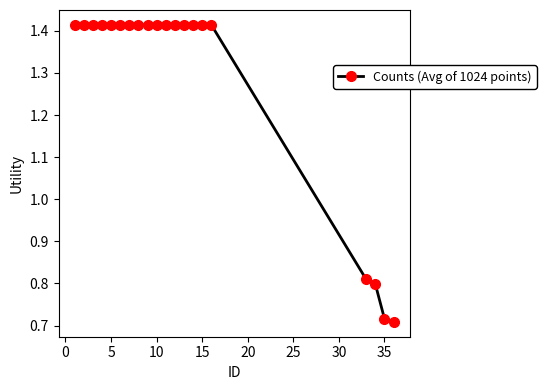

What is the average value?

1.3